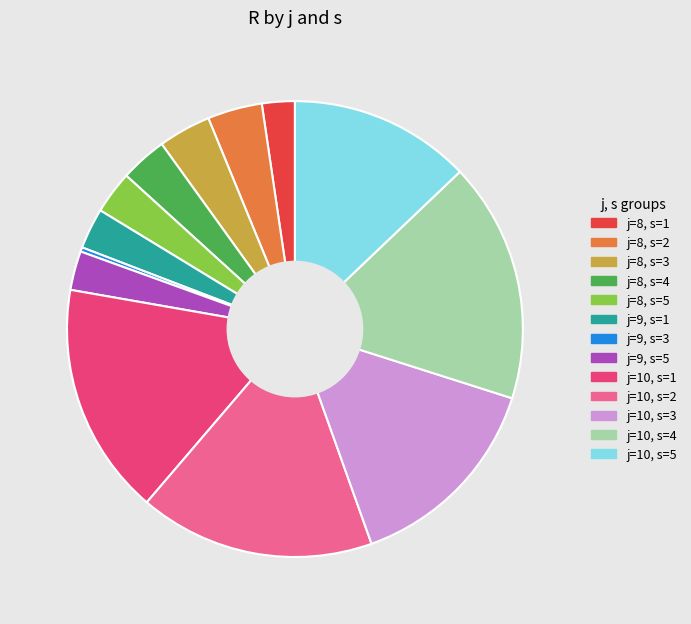

Combined, do j=8, s=2 and j=9, s=3 account for over 50%?

No